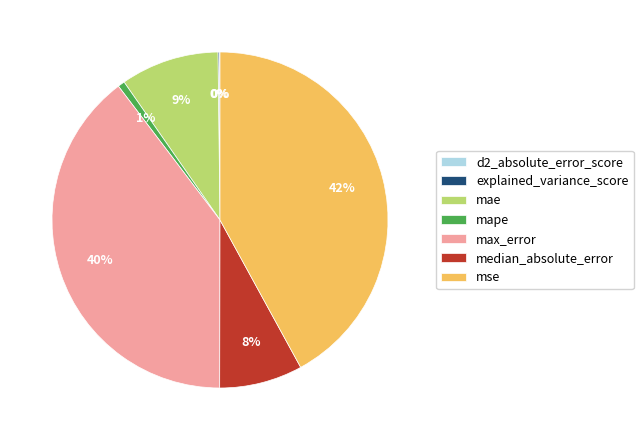

Which slice is the largest?

mse